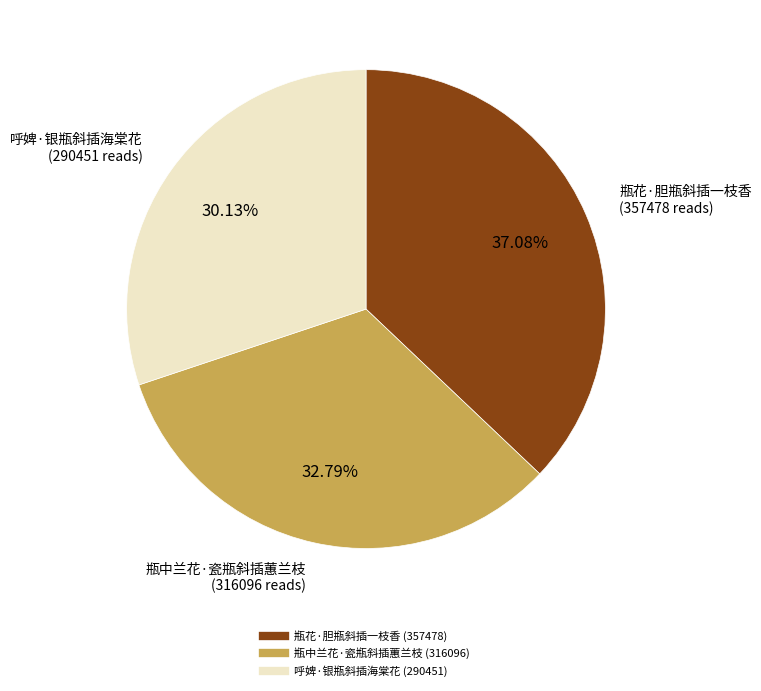

Does 瓶花·胆瓶斜插一枝香 account for over 50% of the chart?

No